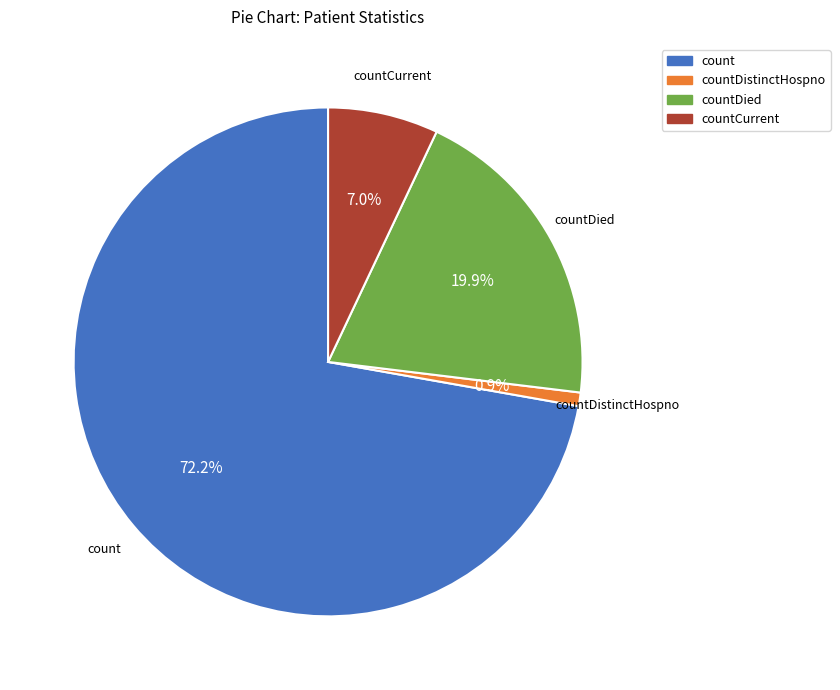

Is there any slice that represents more than half of the pie?

Yes